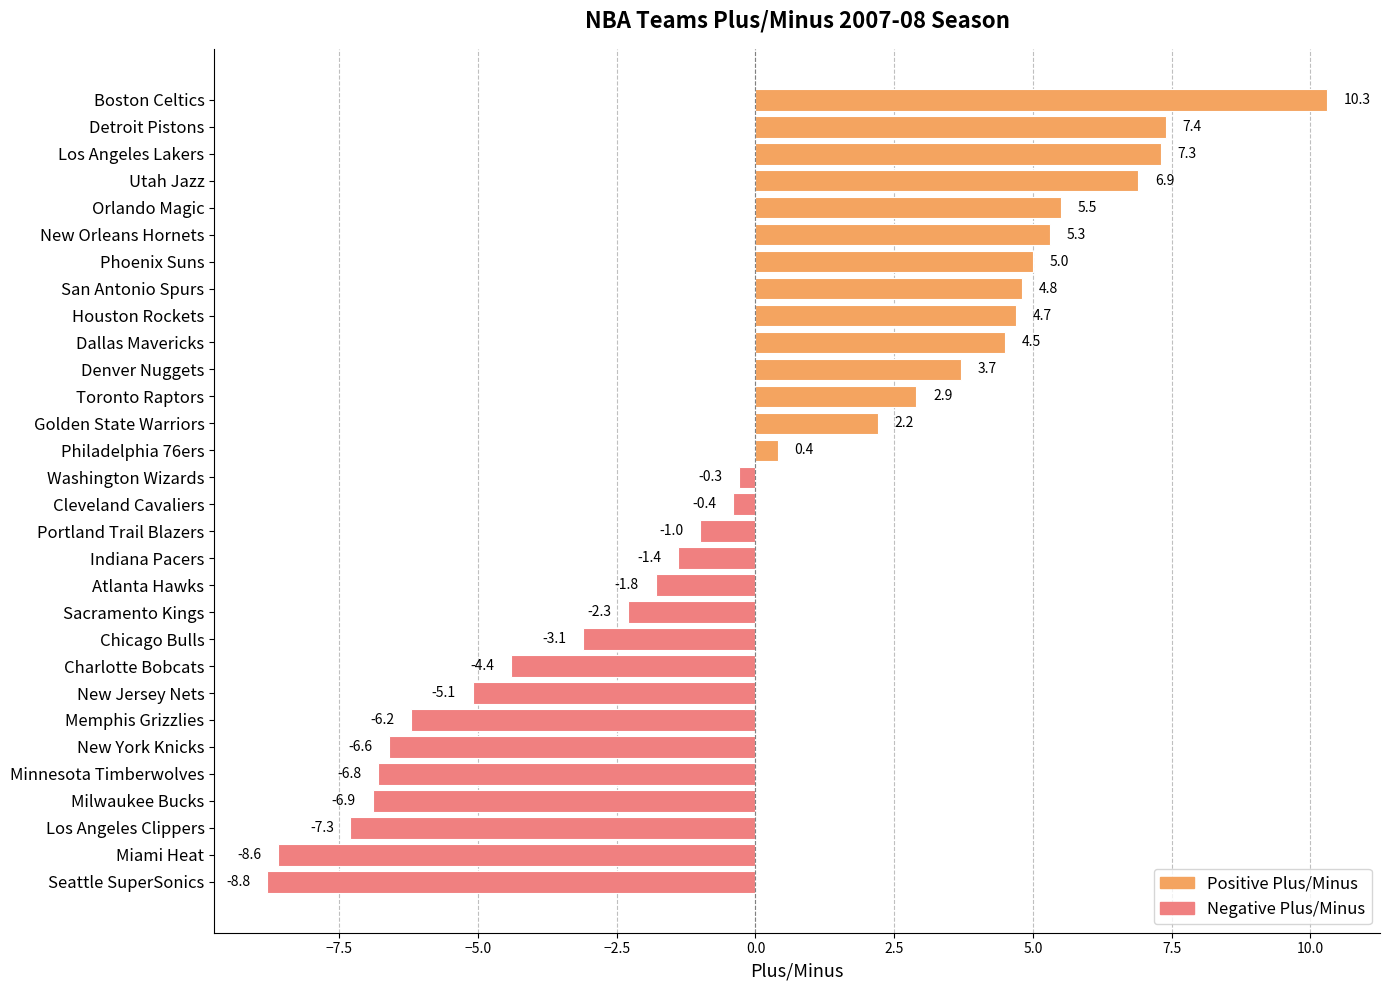

Count the number of values greater than 0.

14